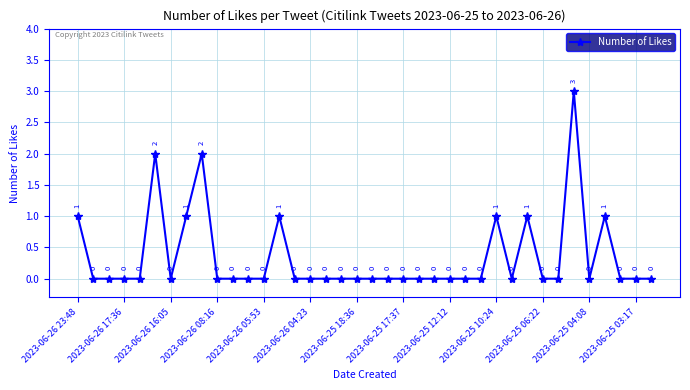

Does the chart have visible grid lines?

Yes